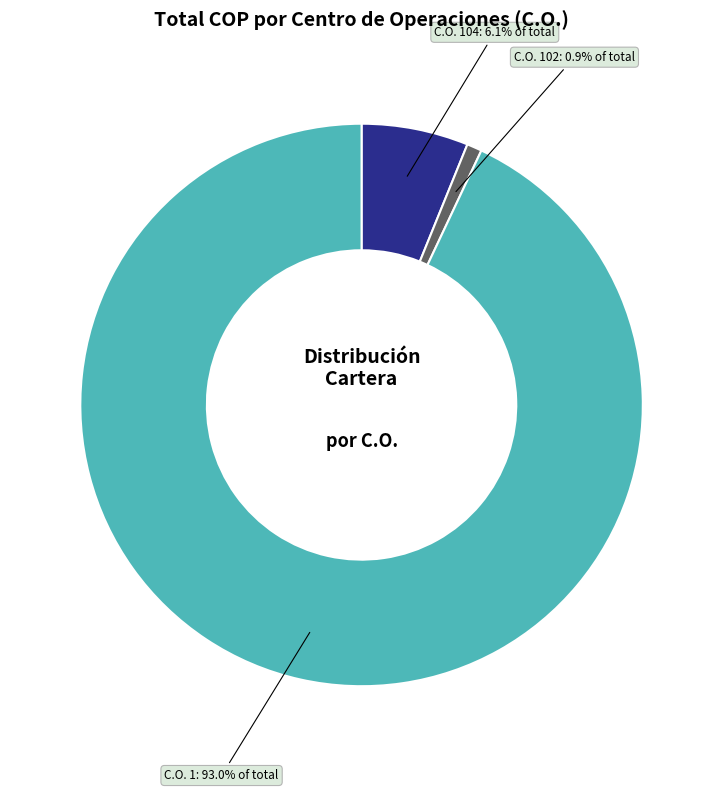

Is there any slice that represents more than half of the pie?

Yes